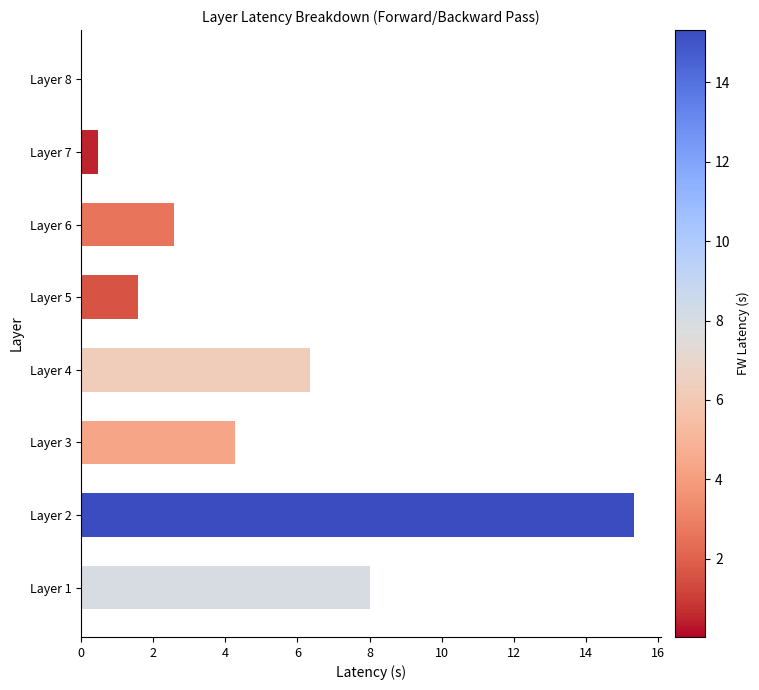

Which label corresponds to the largest value in the chart?

Layer 2